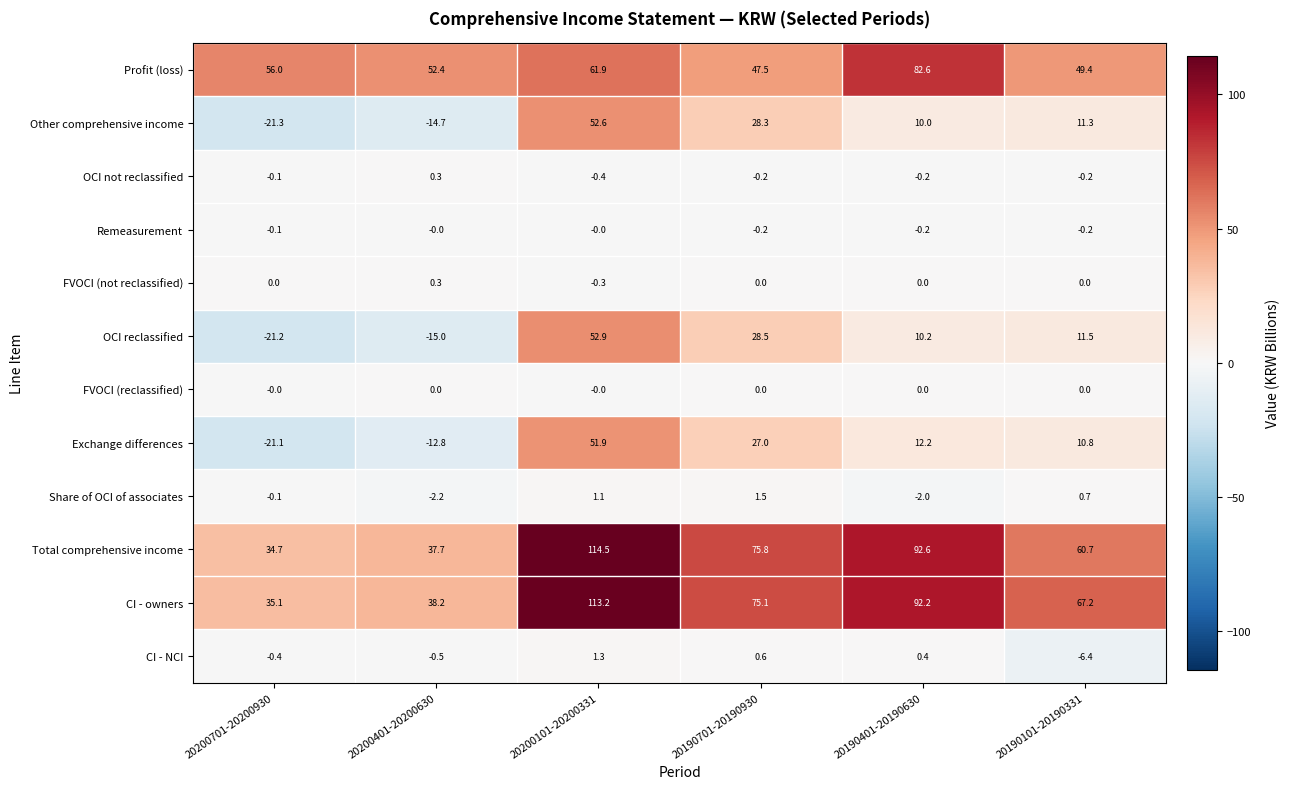

What is the sum of all Share of OCI of associates values?

-1.0